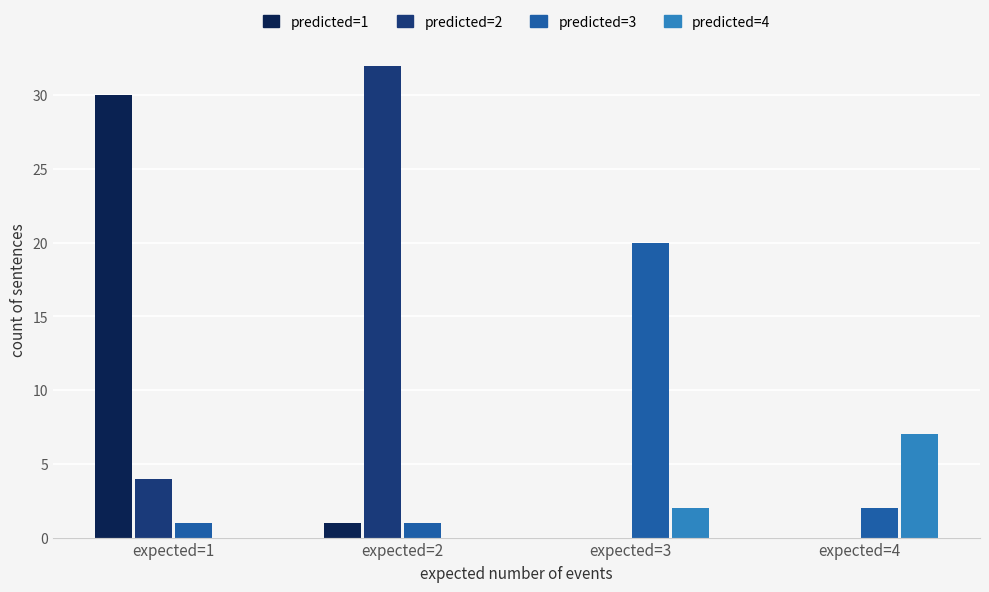

What is the total value across all series at expected=3?

22